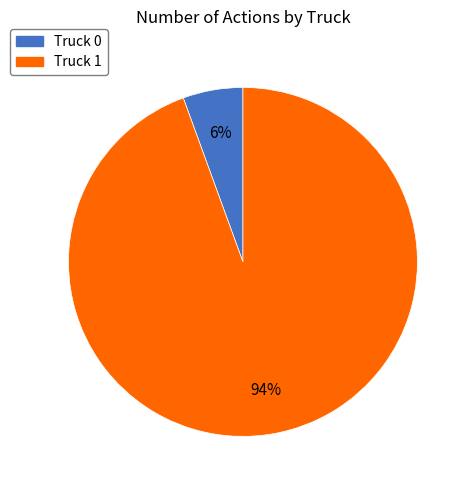

What is the ratio of the value at Truck 0 to the value at Truck 1?

0.1